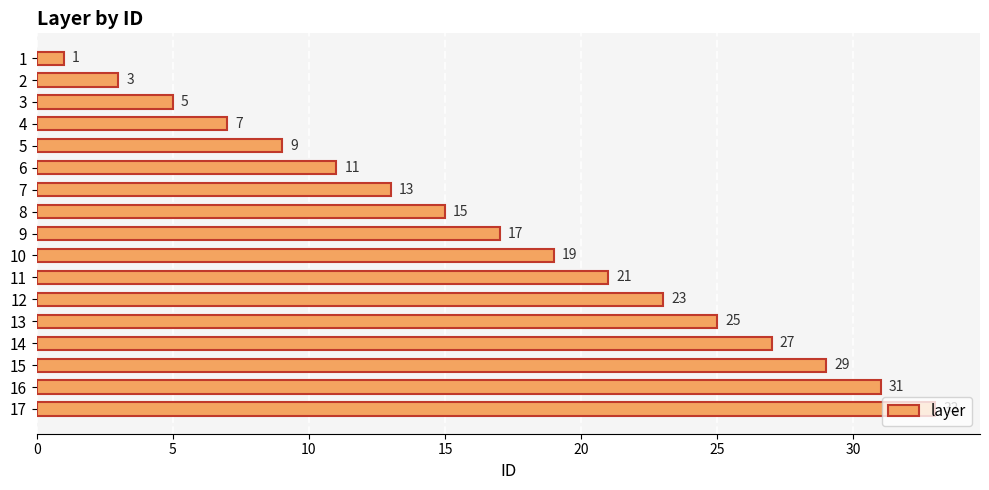

Does the chart contain any negative values?

No